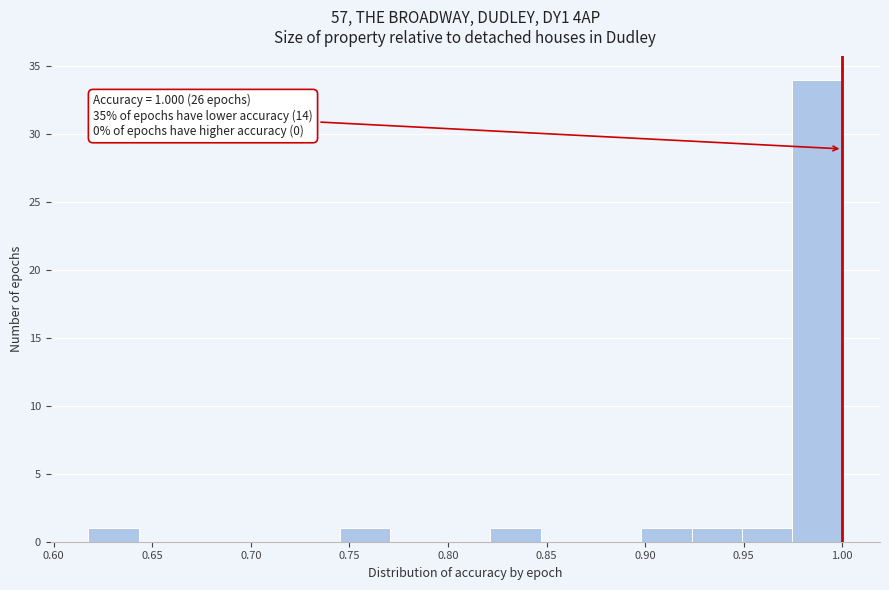

Over which range of the x-axis is the bar tallest?

0.975 to 1.000